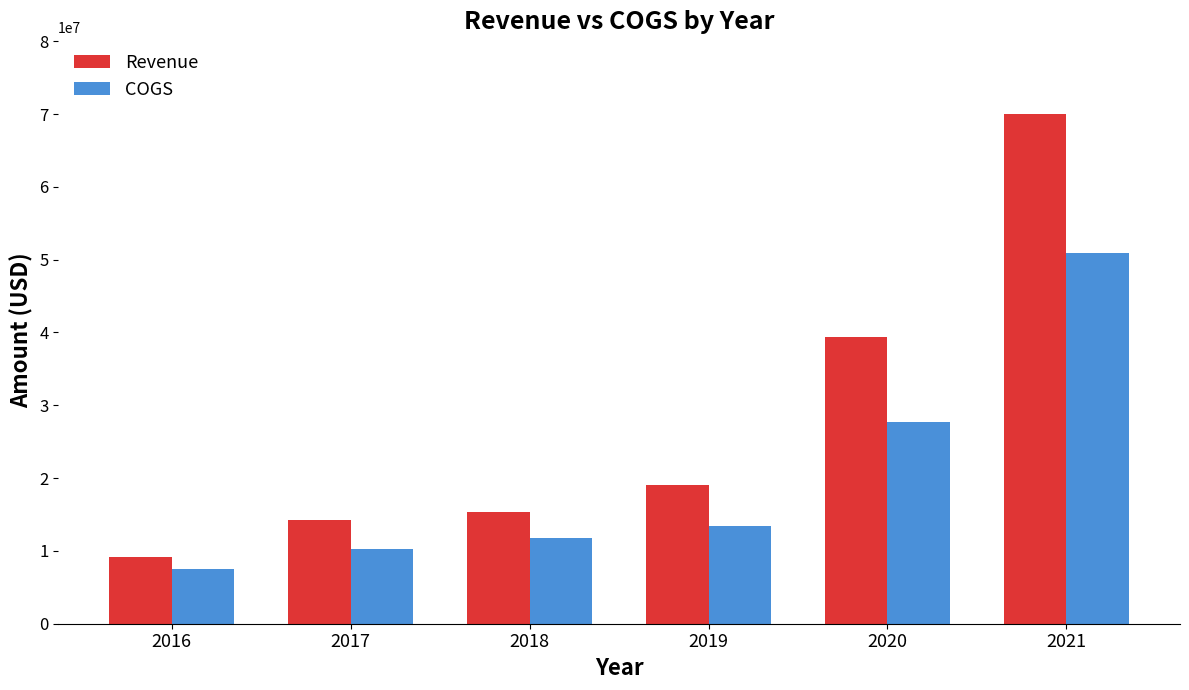

What is the difference between the COGS values at 2020 and 2019?

14211288